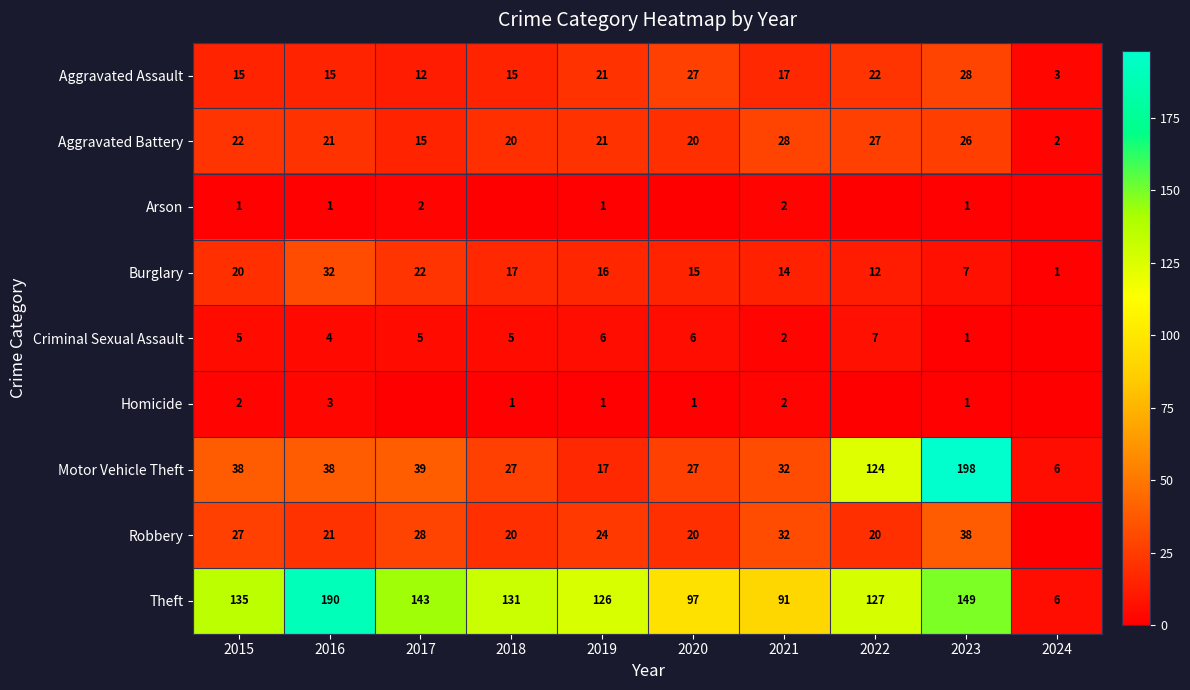

Where does the Aggravated Battery series first go above 21?

2015